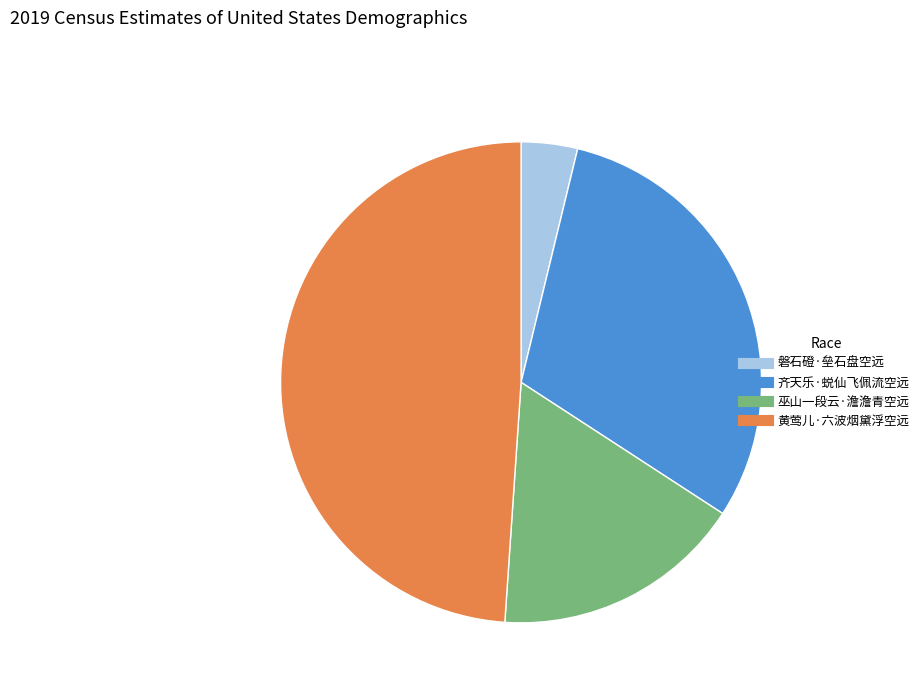

Which has a higher value, 齐天乐·蜕仙飞佩流空远 or 巫山一段云·澹澹青空远?

齐天乐·蜕仙飞佩流空远